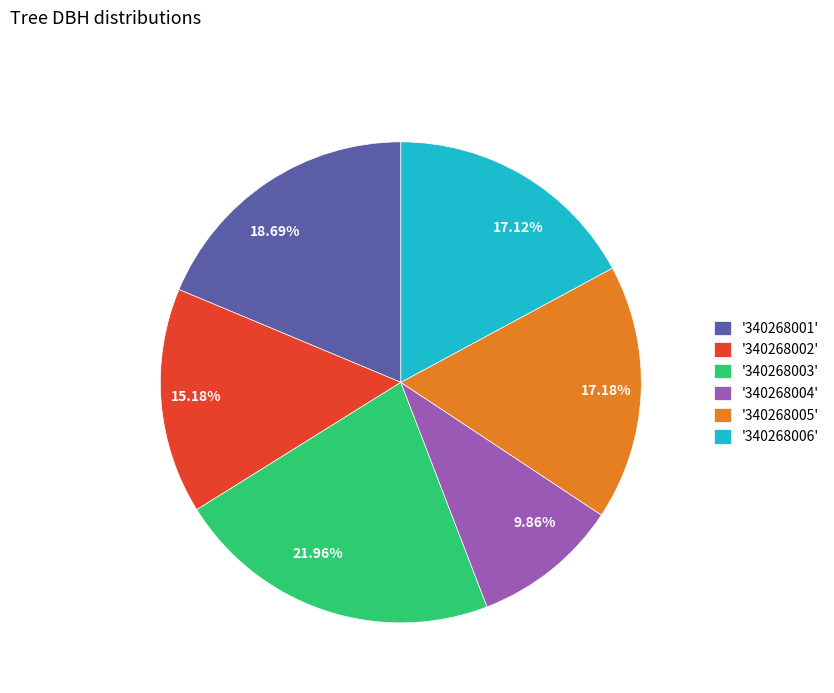

Approximately how many times larger is the value at 18.69% compared to 15.18%?

1.2